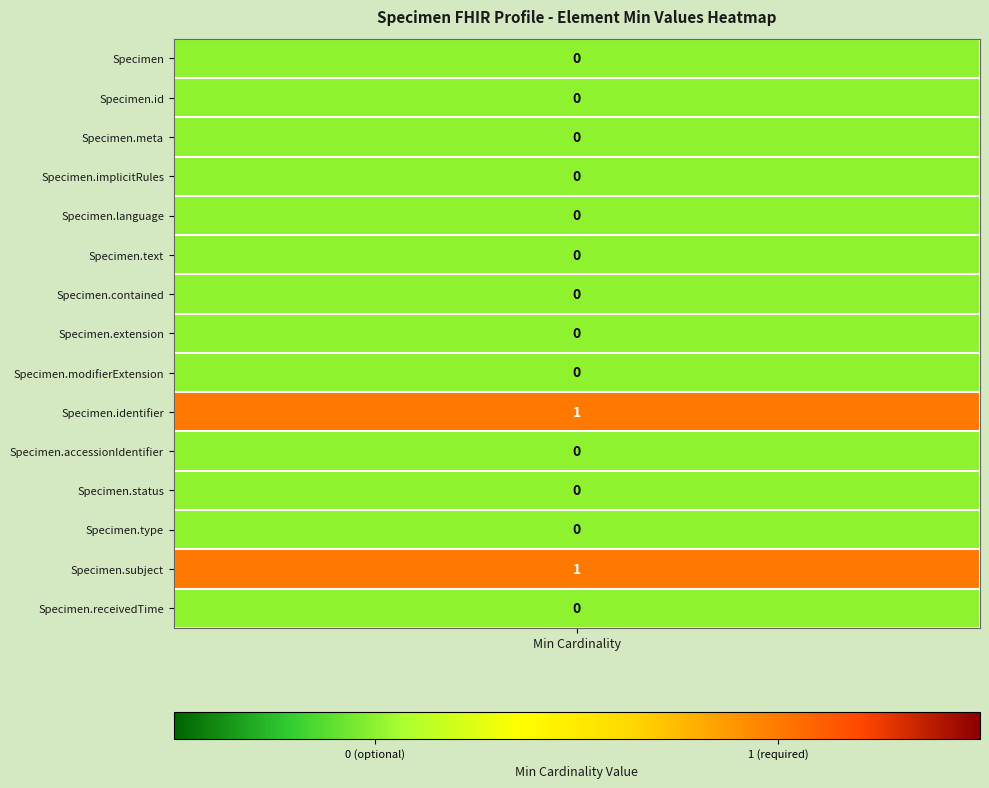

The value of Specimen at 6 is 0. True or false?

True